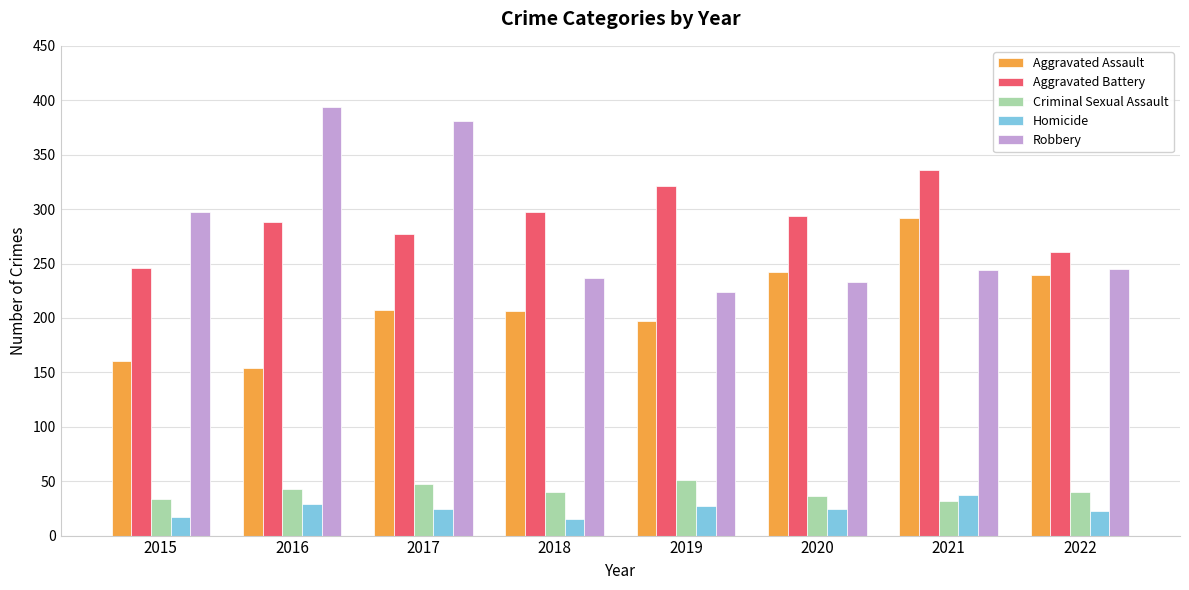

At how many categories does at least one series exceed 269?

7